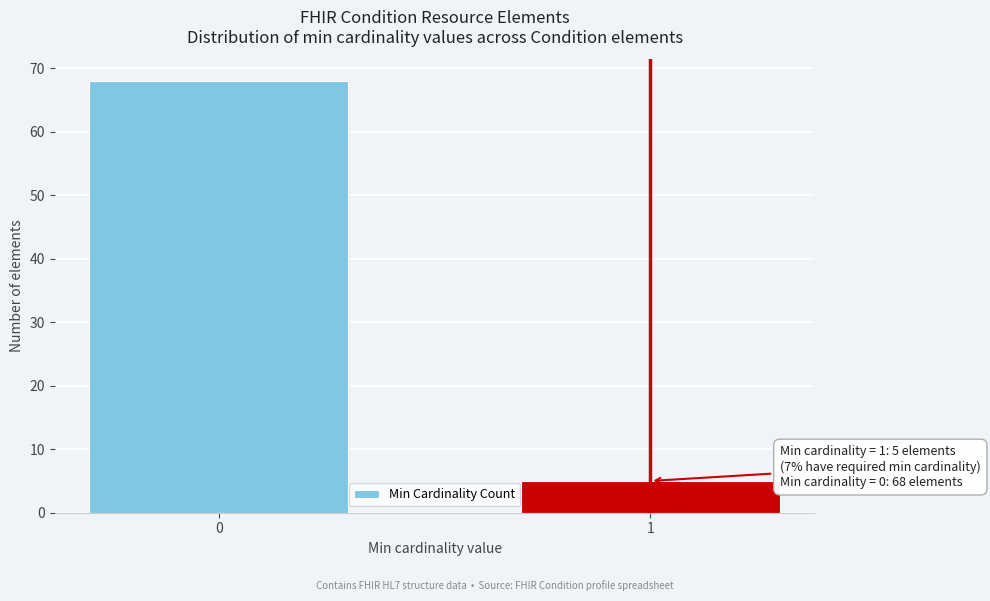

Reading left to right, transcribe all the data shown in this chart.

0=68	1=5